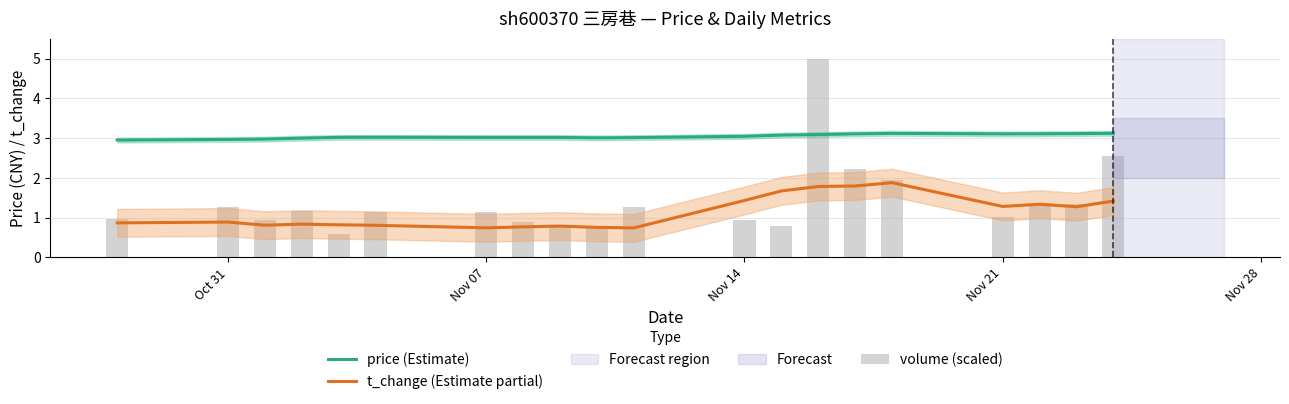

Reading right to left, transcribe all the data shown in this chart.

price (Estimate): 3.1	3.1	3.1	3.1	3.1	3.1	3.1	3.1	3.0	3.0	3.0	3.0	3.0	3.0	3.0	3.0	3.0	3.0	3.0	2.9
t_change (Estimate partial): 1.4	1.3	1.3	1.3	1.9	1.8	1.8	1.7	1.4	0.7	0.8	0.8	0.8	0.7	0.8	0.8	0.8	0.8	0.9	0.9
volume (scaled): 2.6	1.3	1.3	1.0	1.9	2.2	5.0	0.8	1.0	1.3	0.7	0.8	0.9	1.2	1.1	0.6	1.2	1.0	1.3	1.0